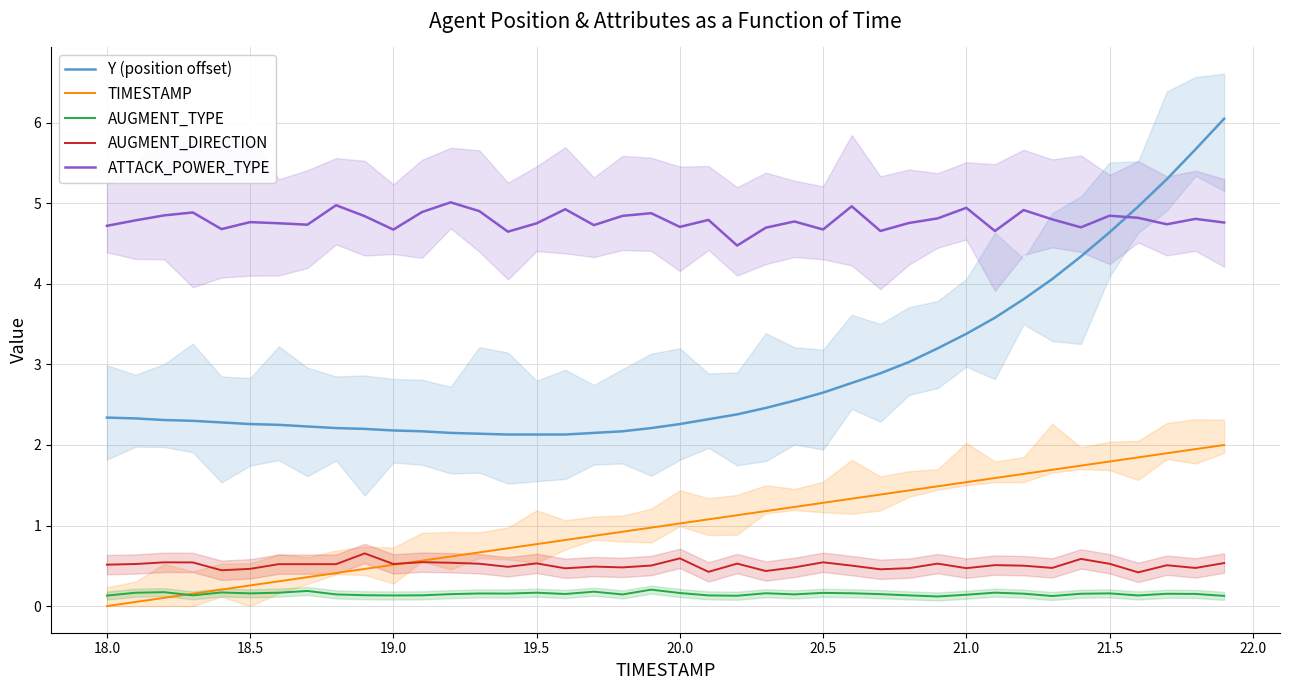

What is the sum of all AUGMENT_DIRECTION values?

20.3